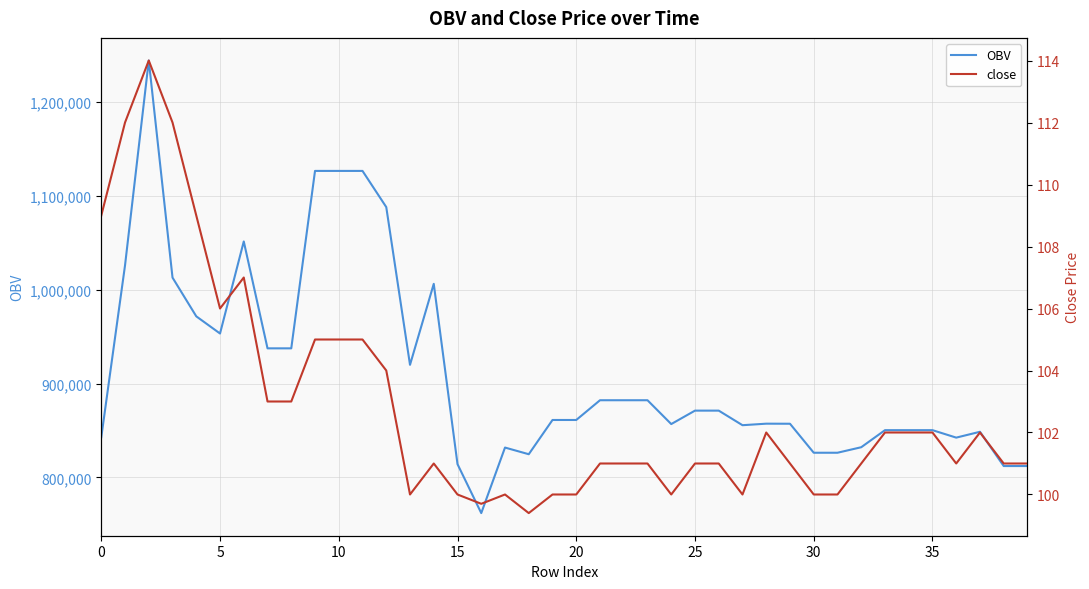

True or false: OBV and close intersect in this chart.

False